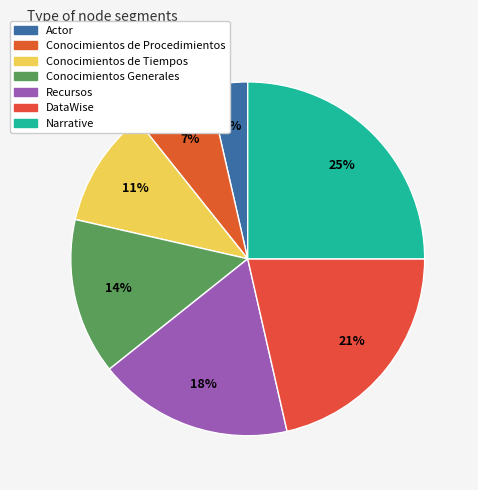

To the nearest percent, what is the difference between the Recursos and Conocimientos de Procedimientos slice percentages?

11%